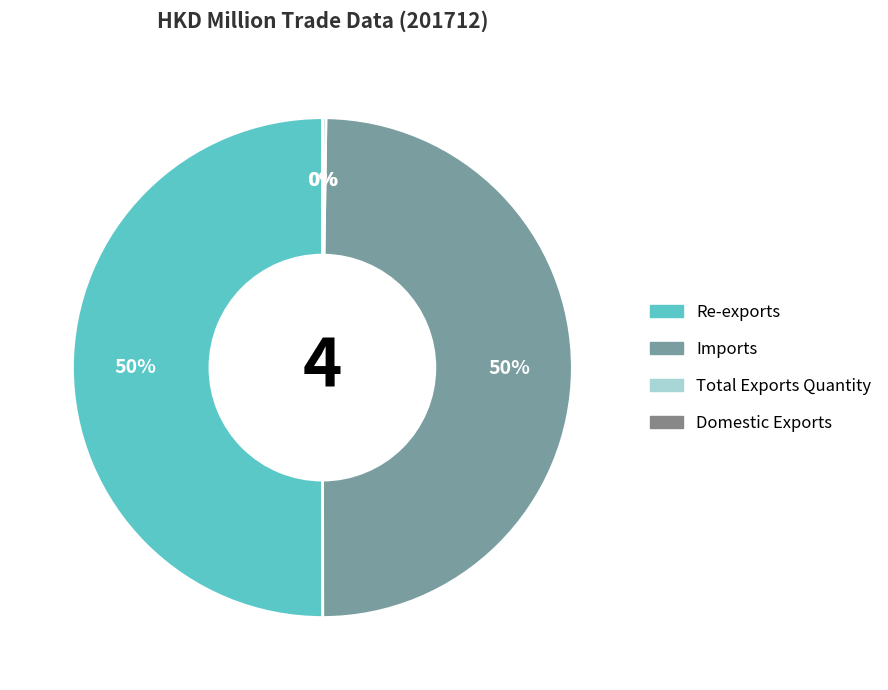

Is Total Exports Quantity the majority of the pie?

No